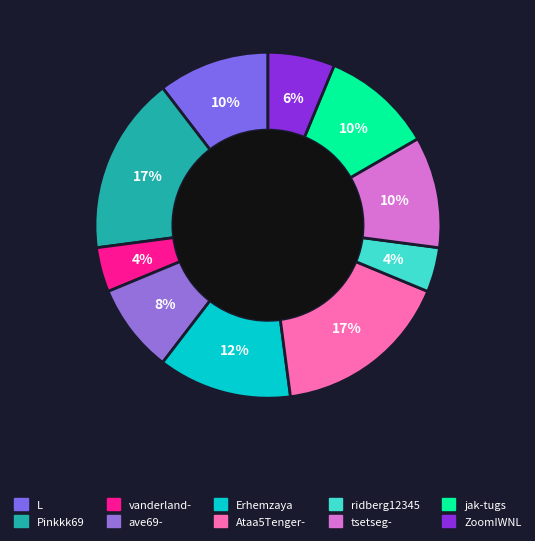

Which slice is the largest?

Pinkkk69